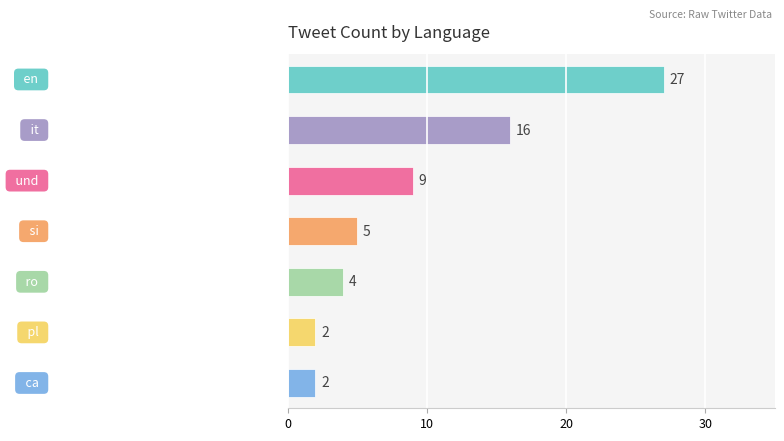

Reading top to bottom, extract all data points from this chart.

27	16	9	5	4	2	2